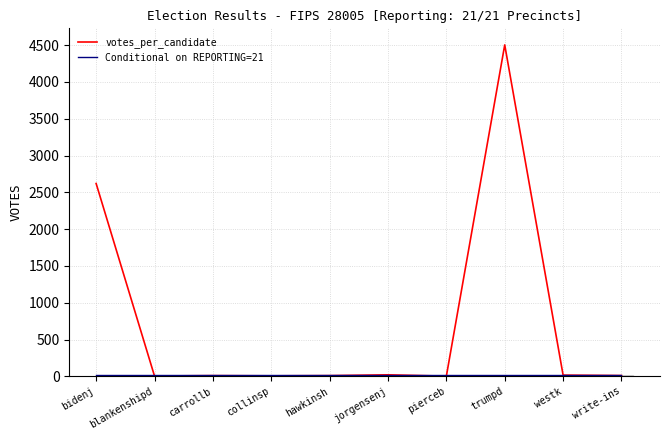

True or false: Conditional on REPORTING=21 has a value of 36 at blankenshipd.

False